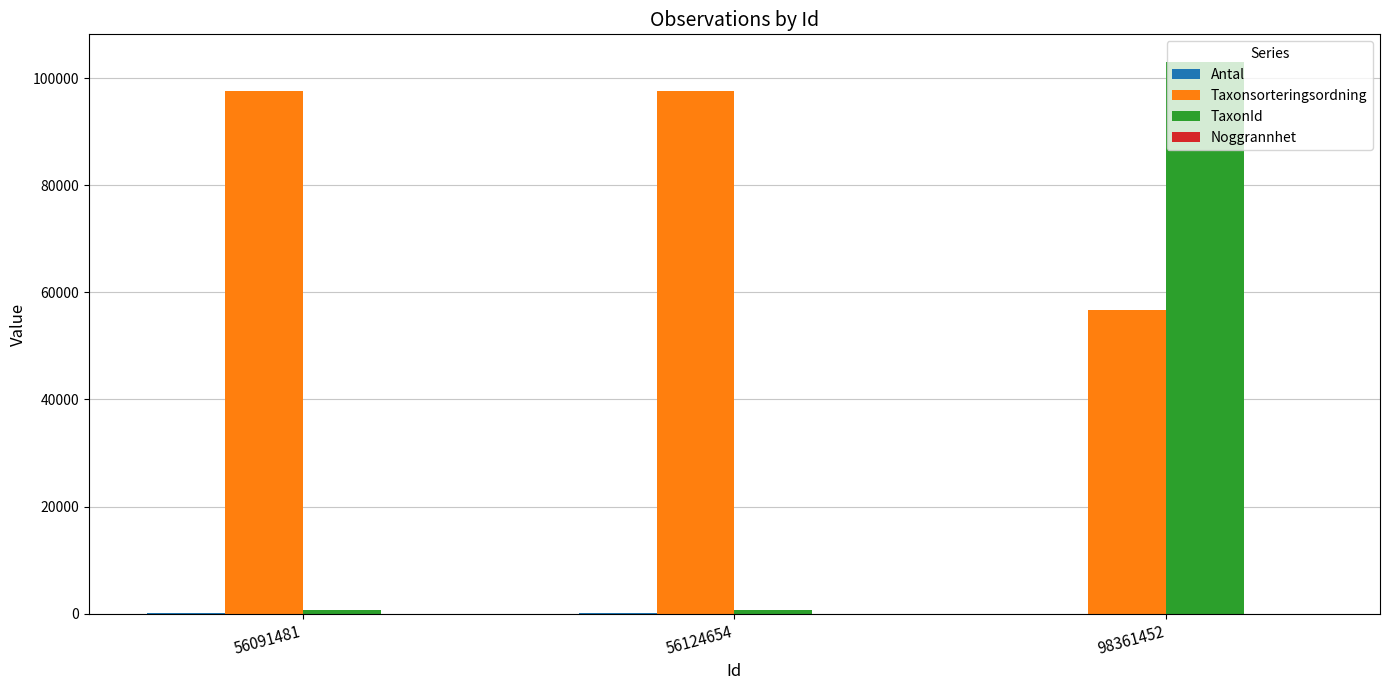

The Taxonsorteringsordning series shows 128879 at 56091481. True or false?

False